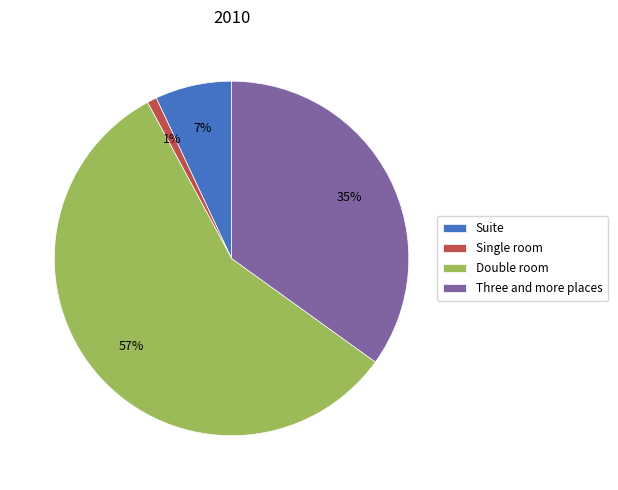

What is the largest slice in the pie chart?

Double room